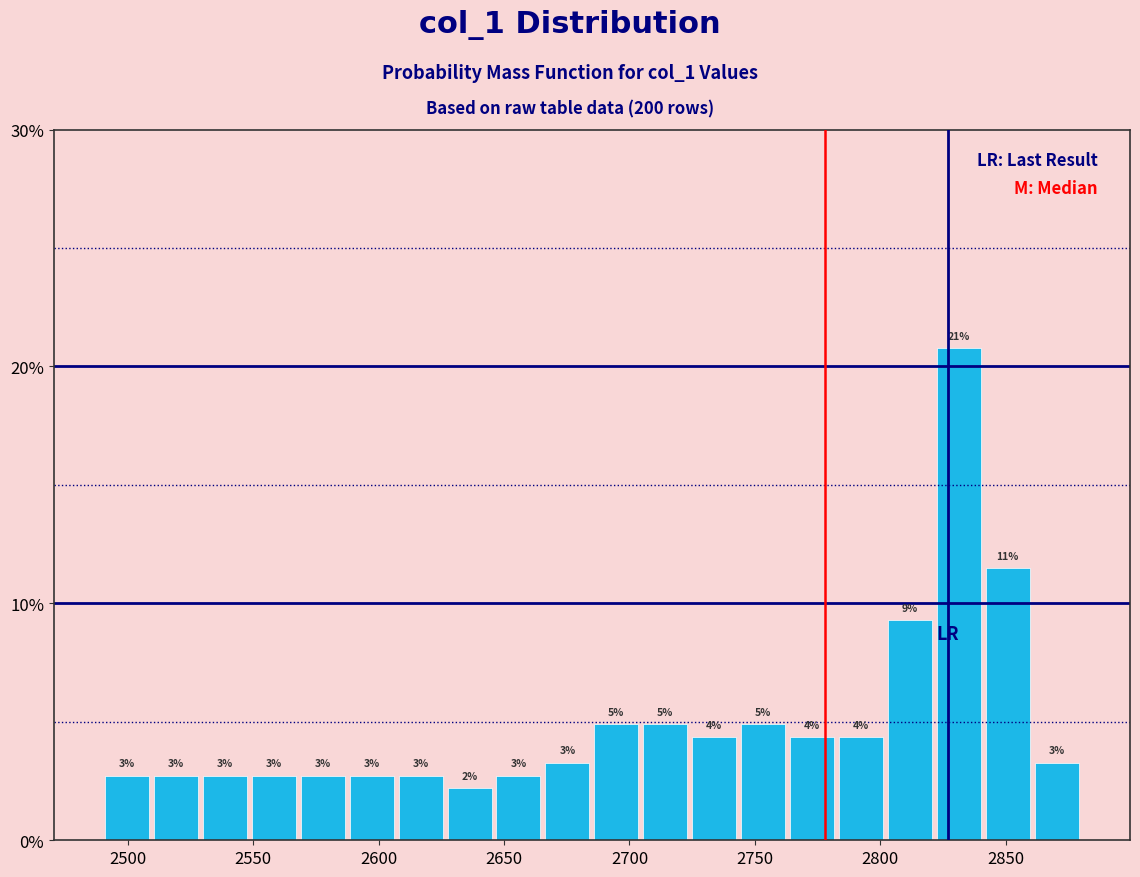

Read against the x-axis, roughly where is the centre of the tallest bar?

2830